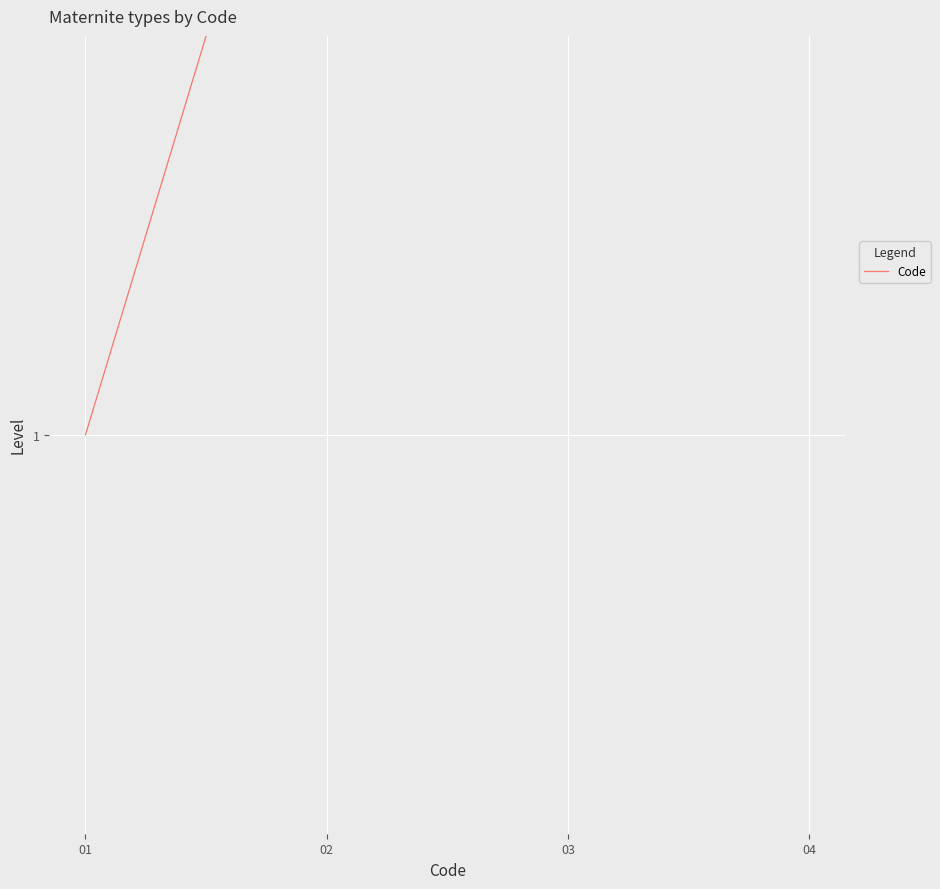

How many values are below 3?

2